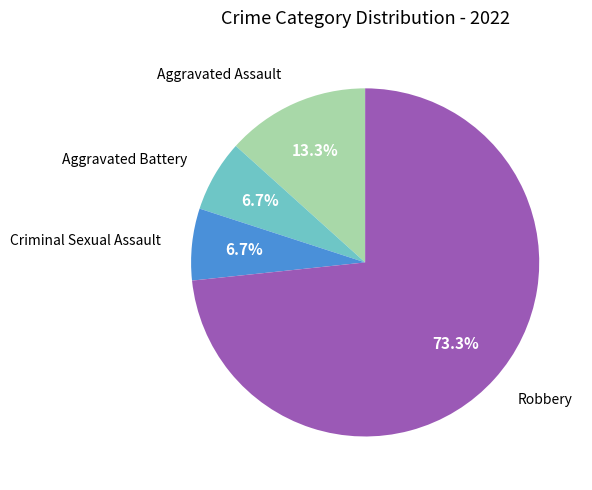

Is there any slice that represents more than half of the pie?

Yes